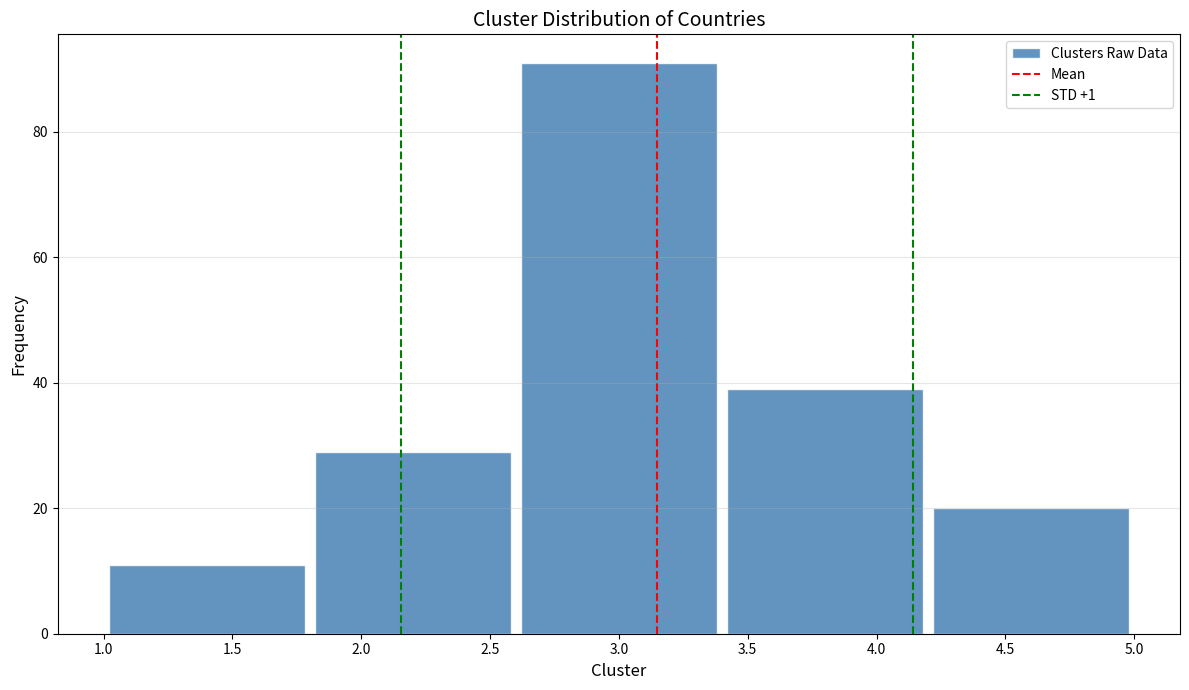

Reading left to right, list every bar in this chart as the range it spans on the x-axis followed by its height. The values are not printed on the chart, so give them approximately, as read against the axis.

1.0 to 1.8: 12
1.8 to 2.6: 30
2.6 to 3.4: 92
3.4 to 4.2: 40
4.2 to 5.0: 20